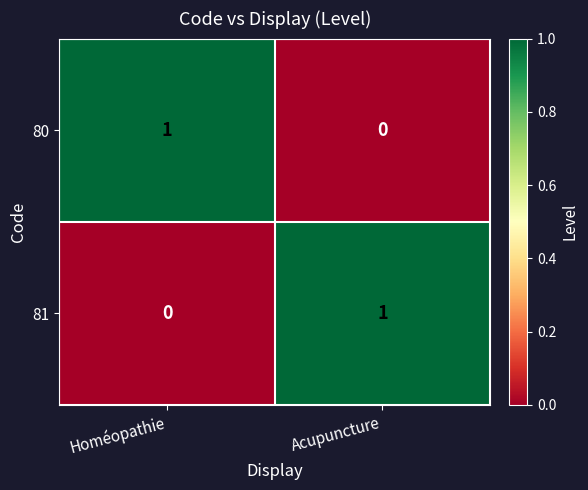

Which category has the highest value in the 81 series?

Acupuncture